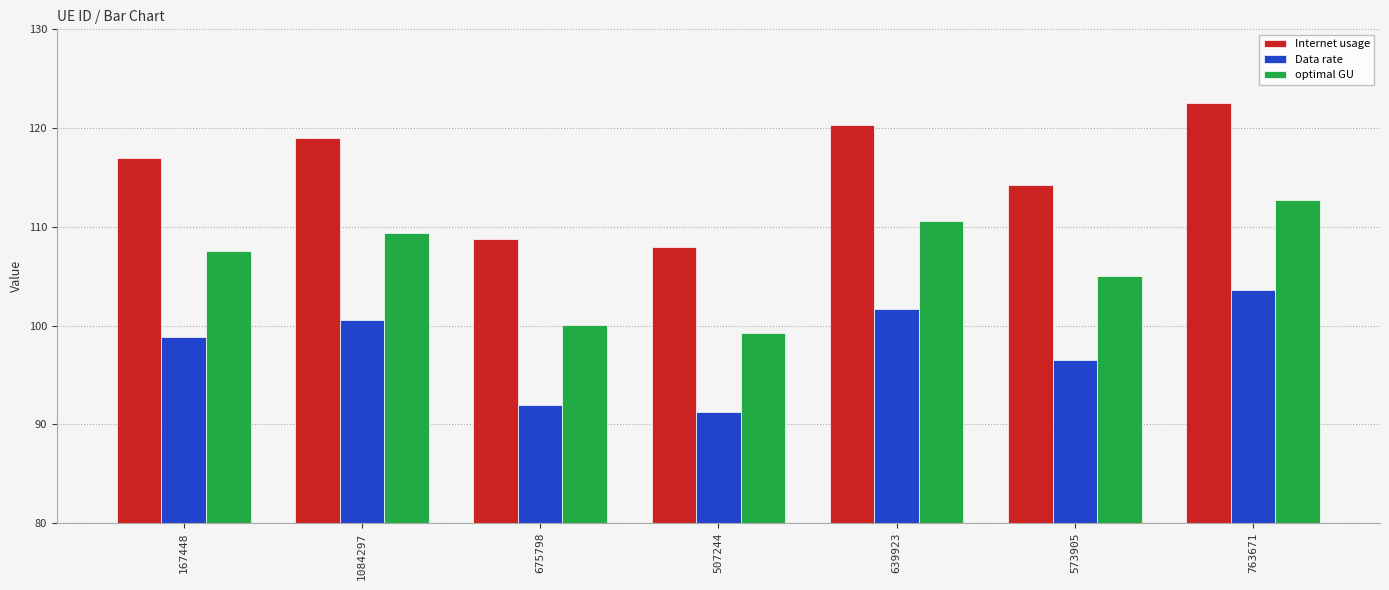

The Data rate series shows 101.7 at 639923. True or false?

True